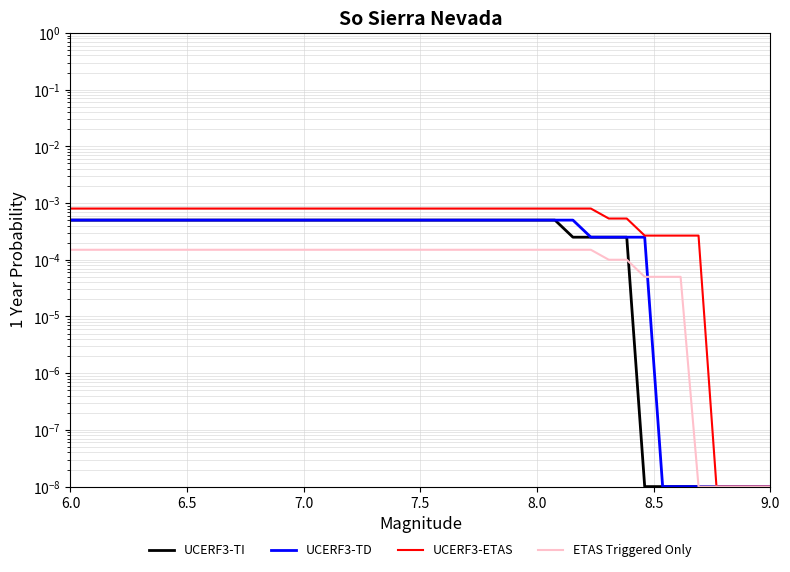

Rank the series by their maximum value, from highest to lowest.

UCERF3-ETAS, UCERF3-TI, UCERF3-TD, ETAS Triggered Only